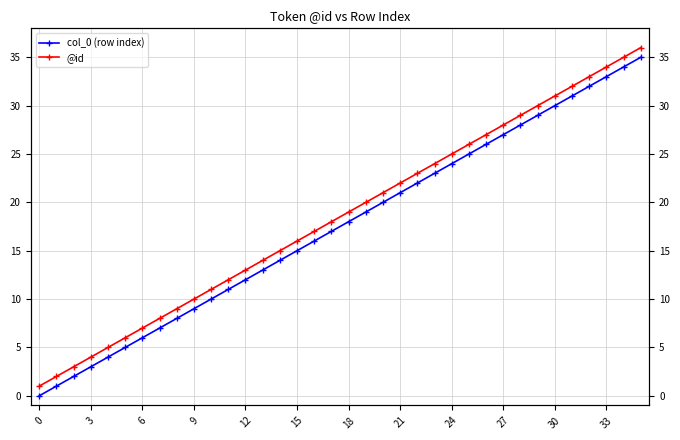

How many data points in col_0 (row index) are less than 18?

18